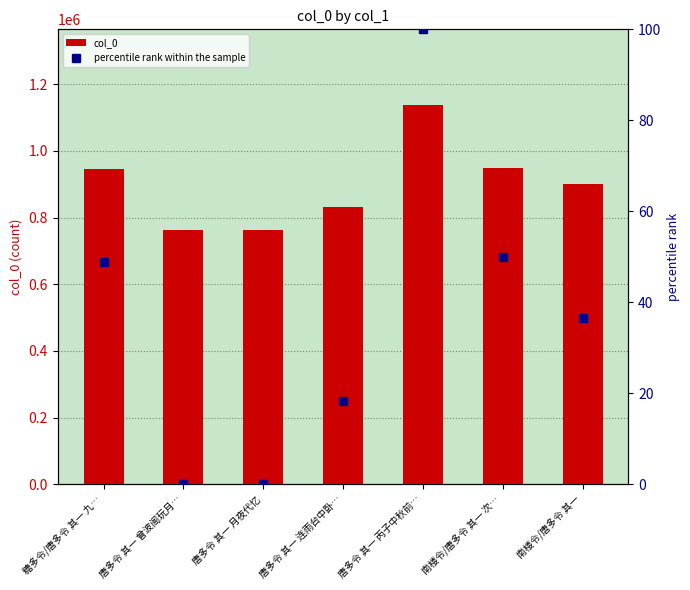

At 唐多令 其一 连雨台中卧…, list the series in order from largest to smallest.

col_0, percentile rank within the sample